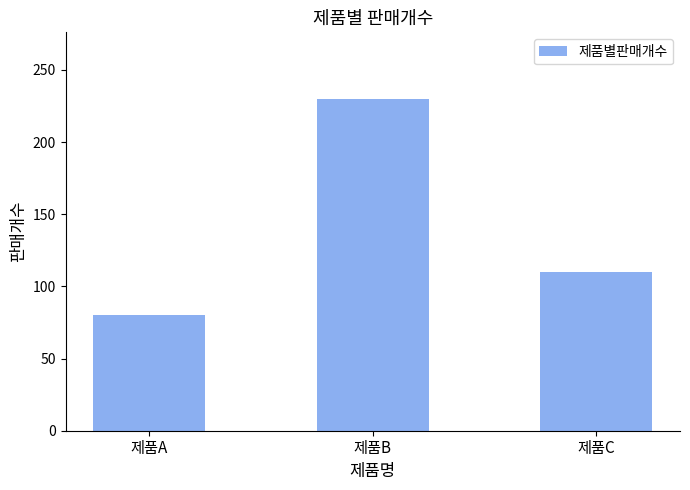

What is the ratio of the value at 제품B to the value at 제품A?

2.9